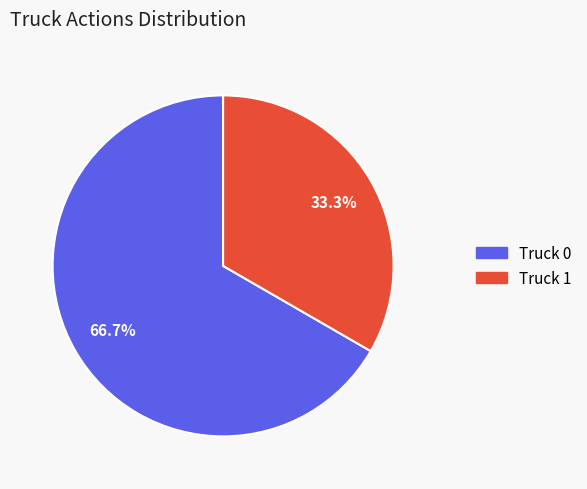

What is the majority slice?

Truck 0